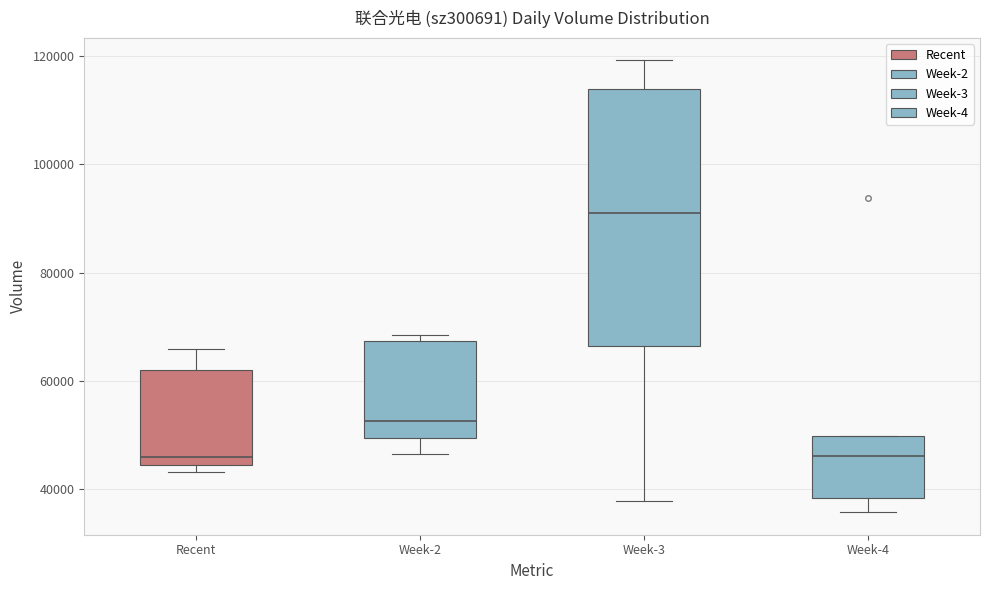

Which box is the tallest, from its lower edge to its upper edge?

Week-3